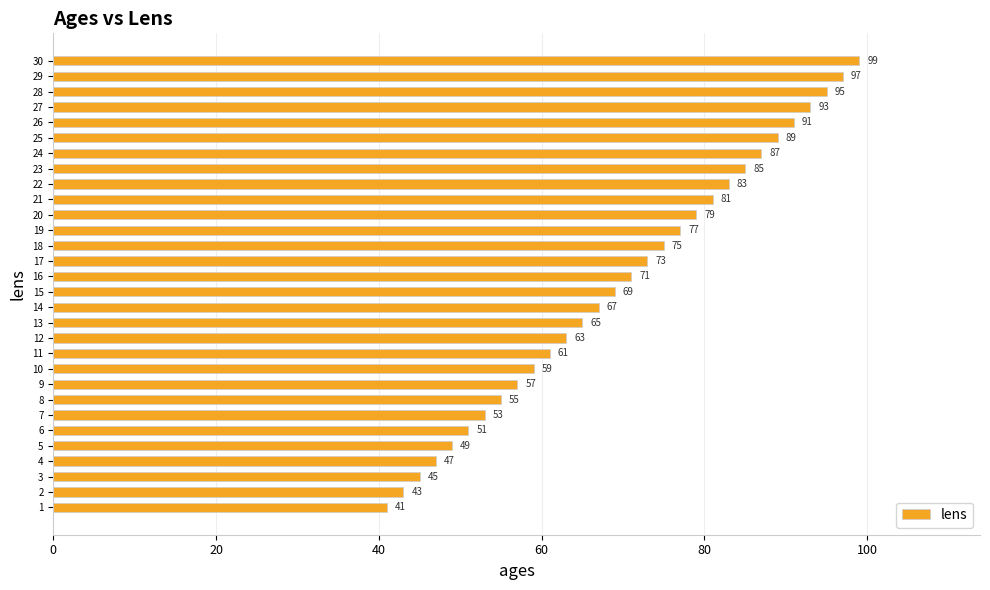

What is the change in value from 7 to 28?

+42